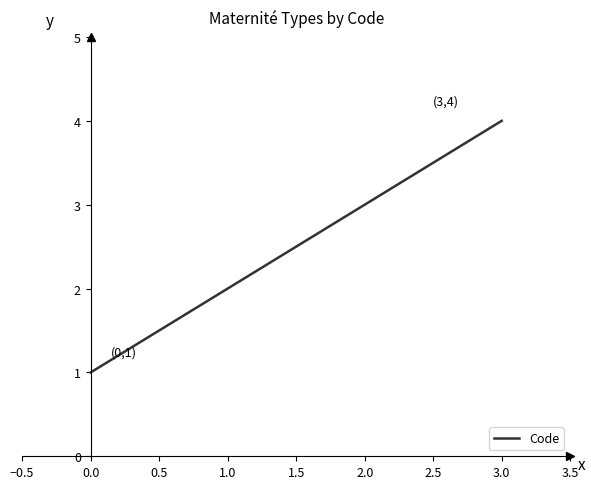

How many values are below 3?

2